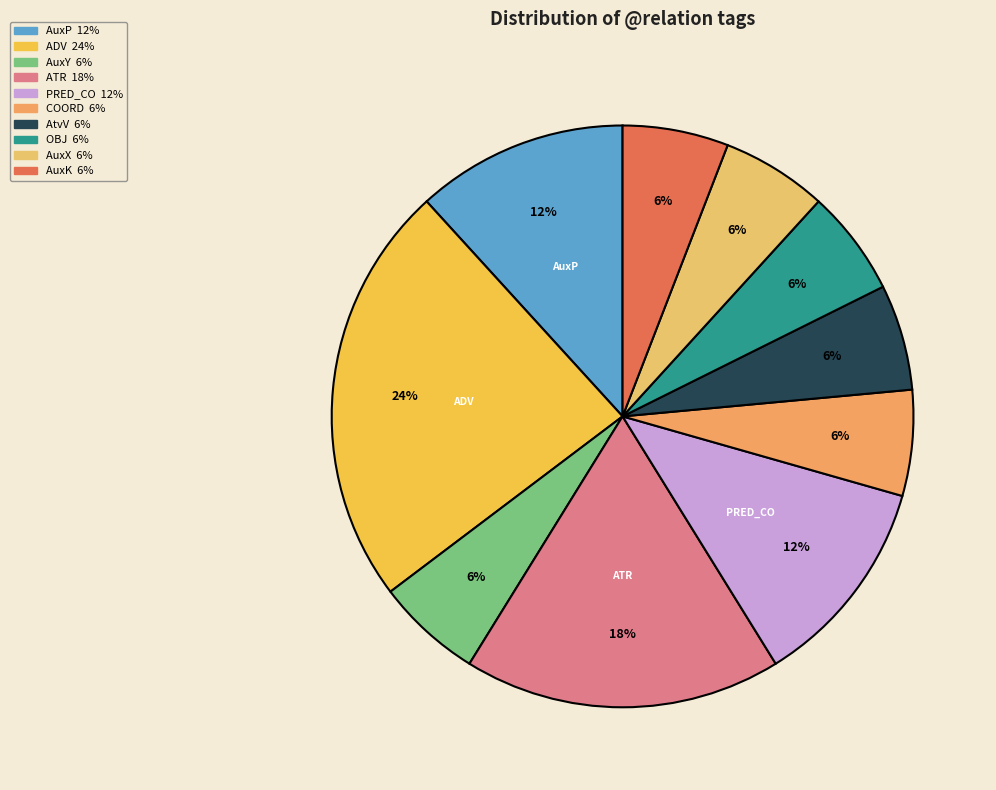

How many segments does this pie chart have?

10